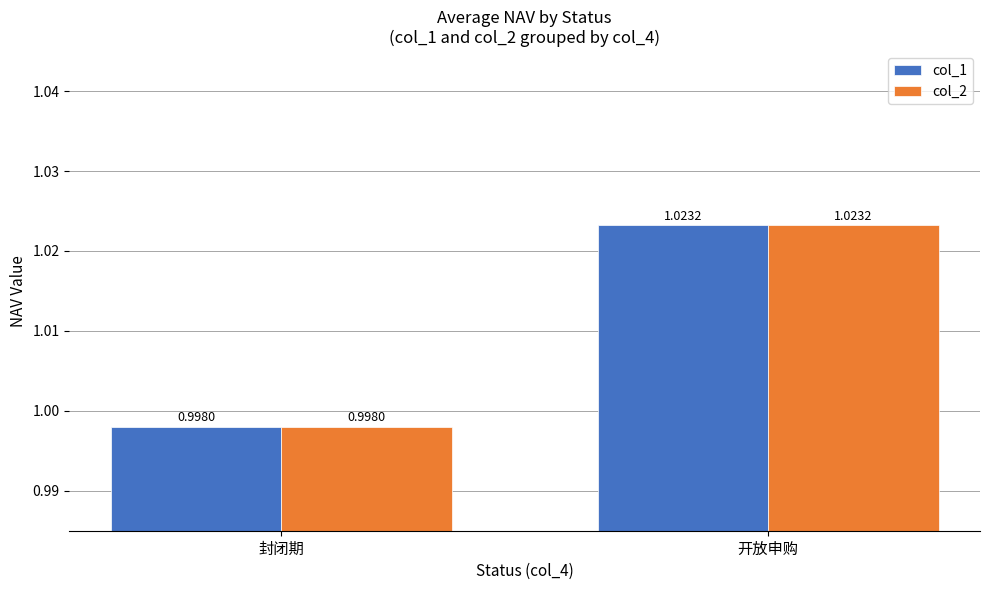

How many groups of bars are there?

2